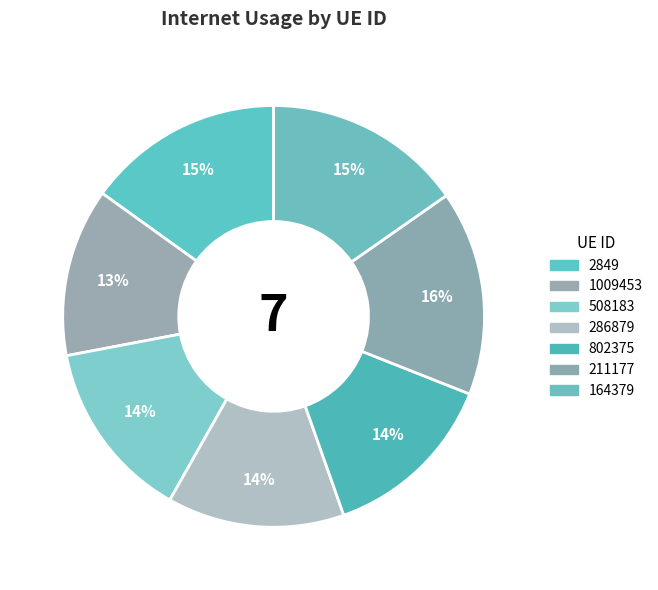

Which category has the biggest portion of the pie?

211177